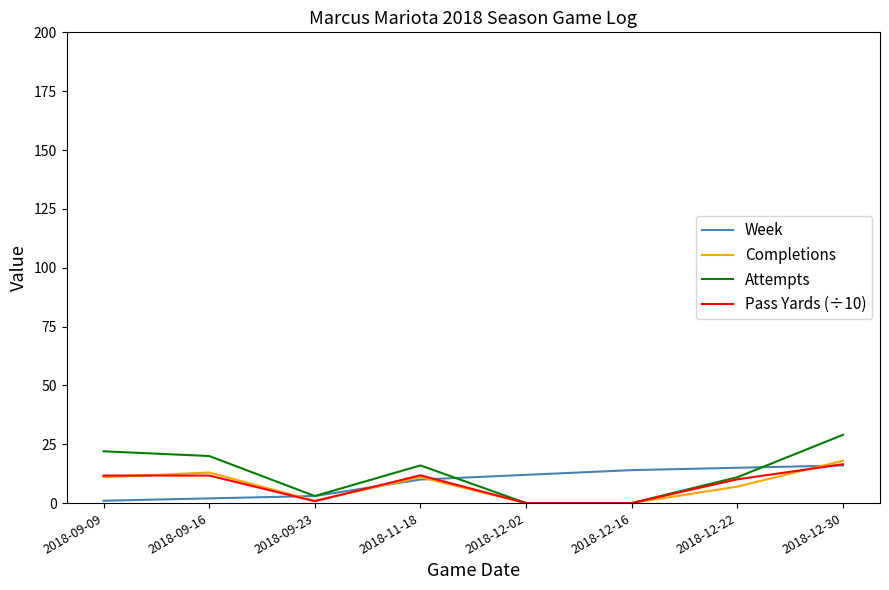

What is the spread (max minus min) of values at 2018-11-18?

6.0